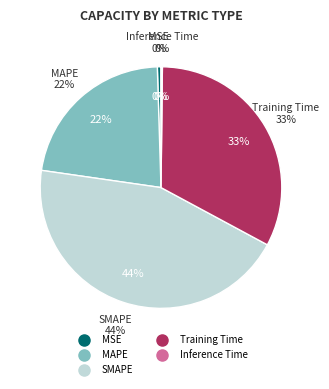

What is the change in value from MAPE to Training Time?

+0.5